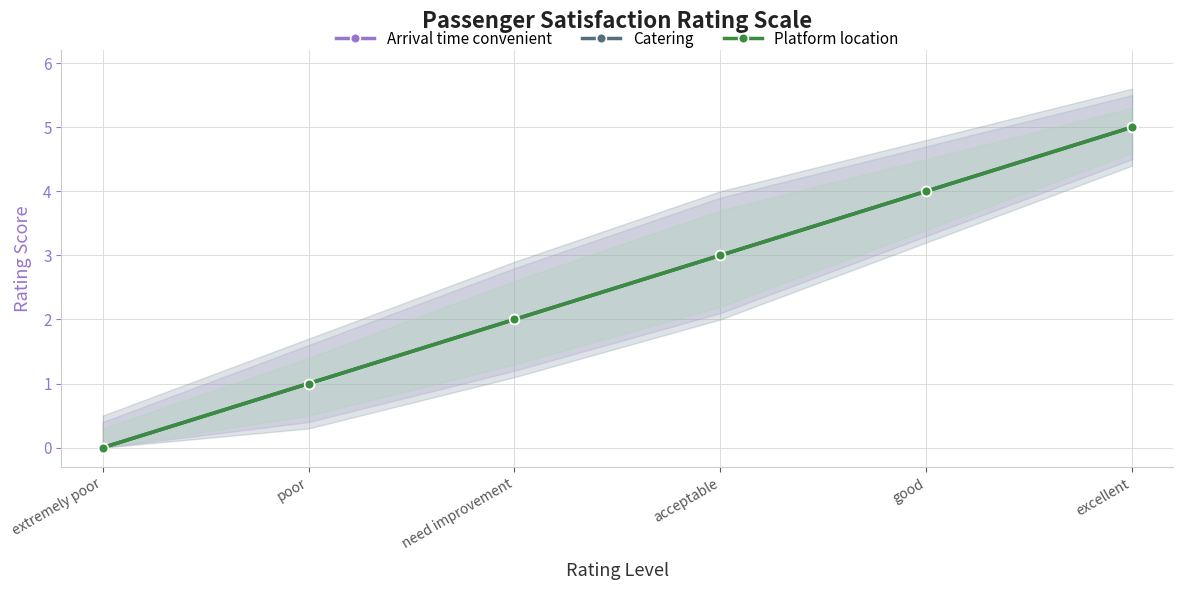

At which label does Arrival time convenient reach its minimum?

extremely poor